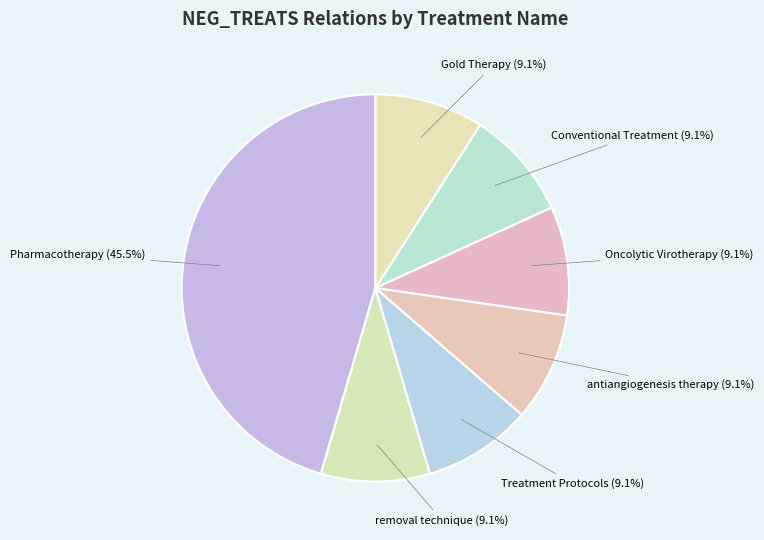

How many segments does this pie chart have?

7